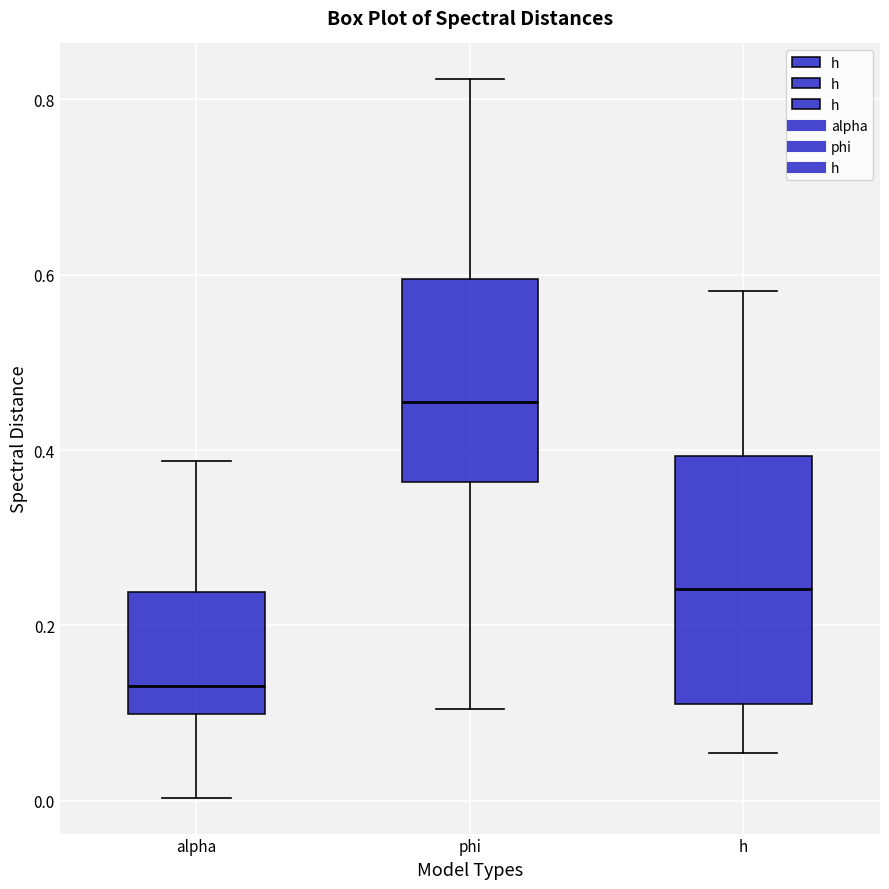

Which box's median line is the lowest?

alpha